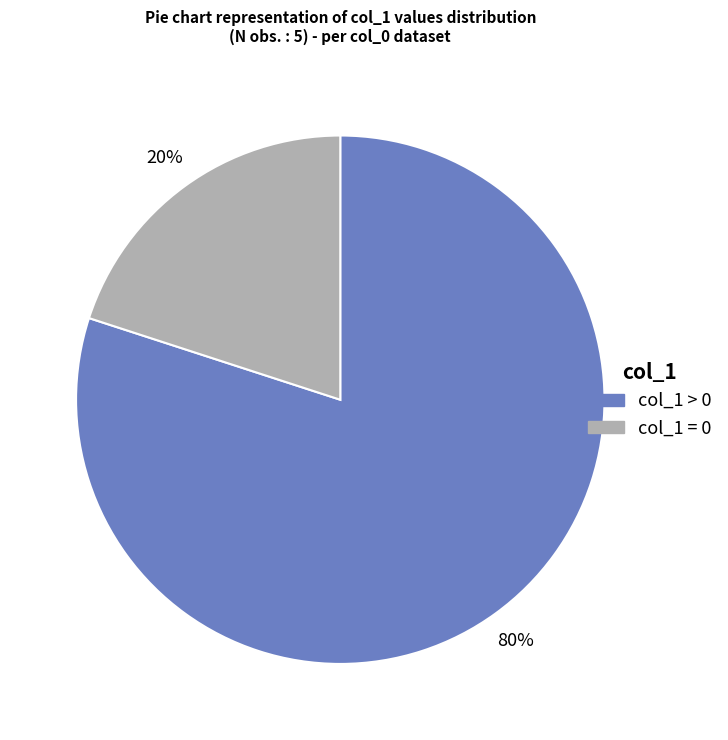

Is there any slice that represents more than half of the pie?

Yes